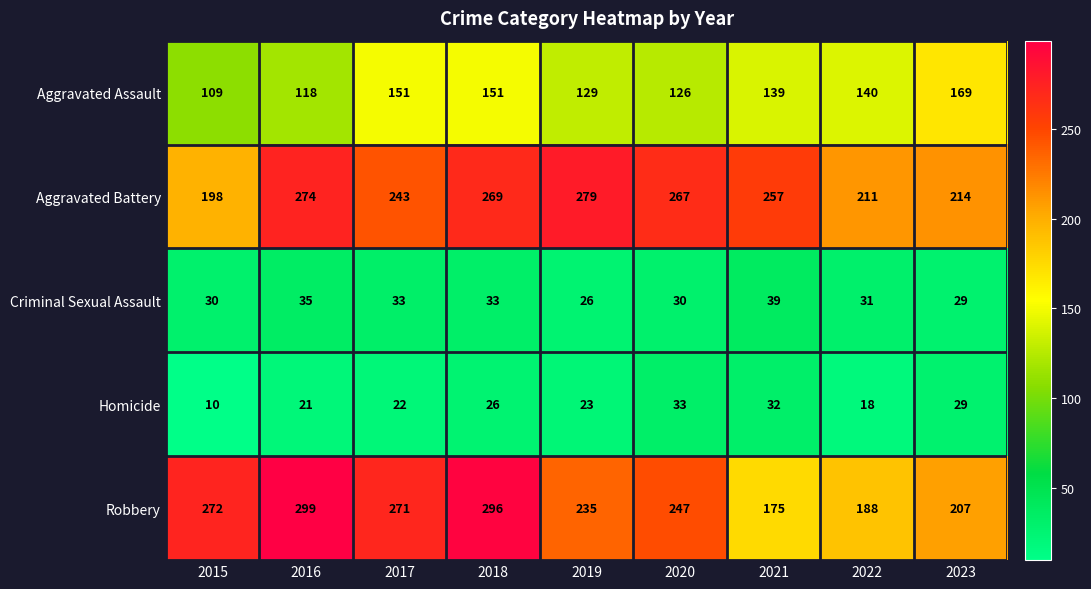

Rank the series at 2021 from highest to lowest value.

Aggravated Battery, Robbery, Aggravated Assault, Criminal Sexual Assault, Homicide